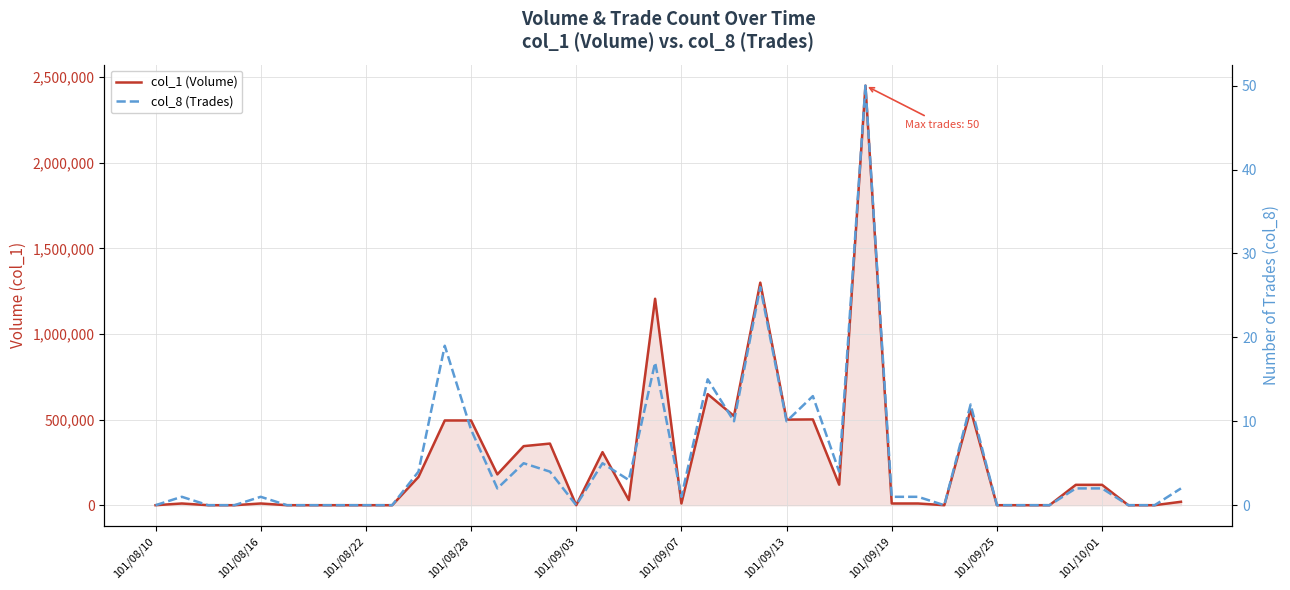

The value of col_1 (Volume) at 34 is 1291666. True or false?

False